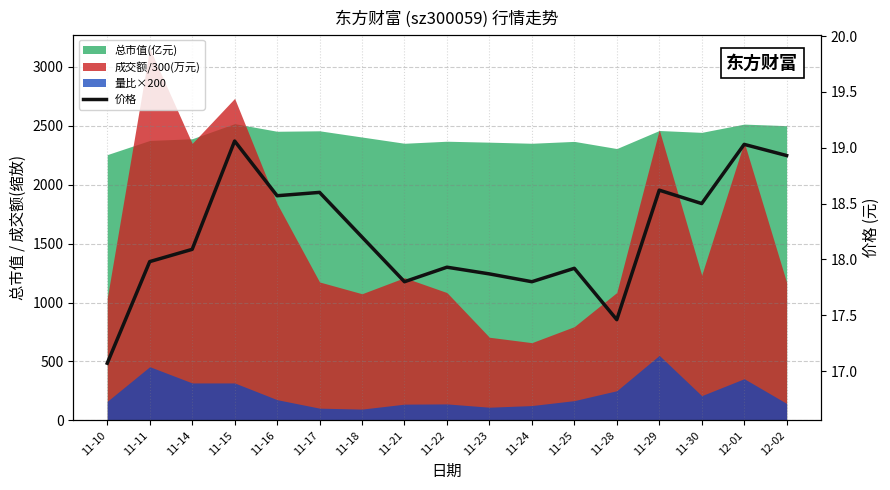

What value does the data have at 11-14?

18.1